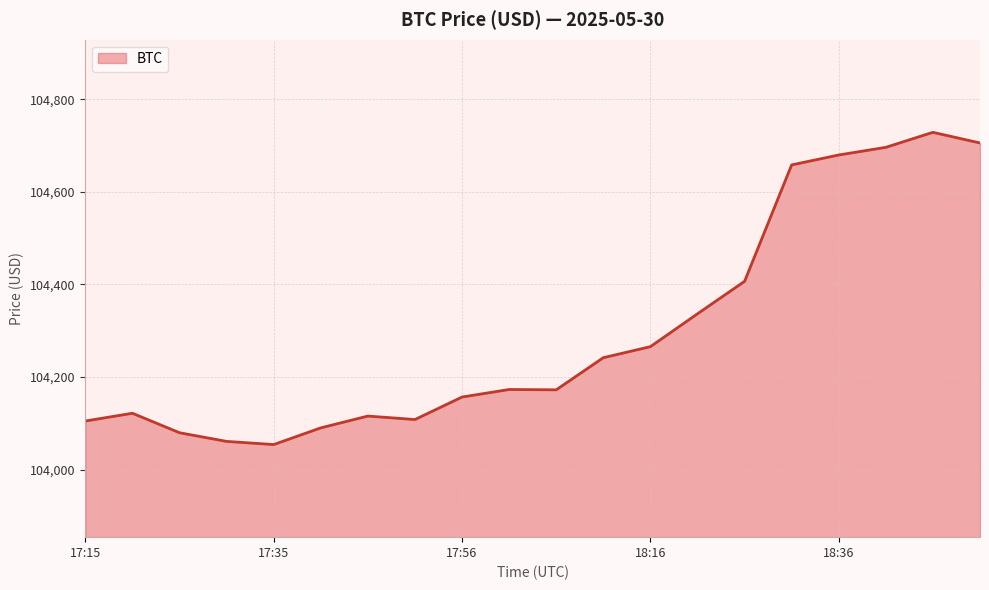

What is the difference between the maximum and minimum values?

674.3